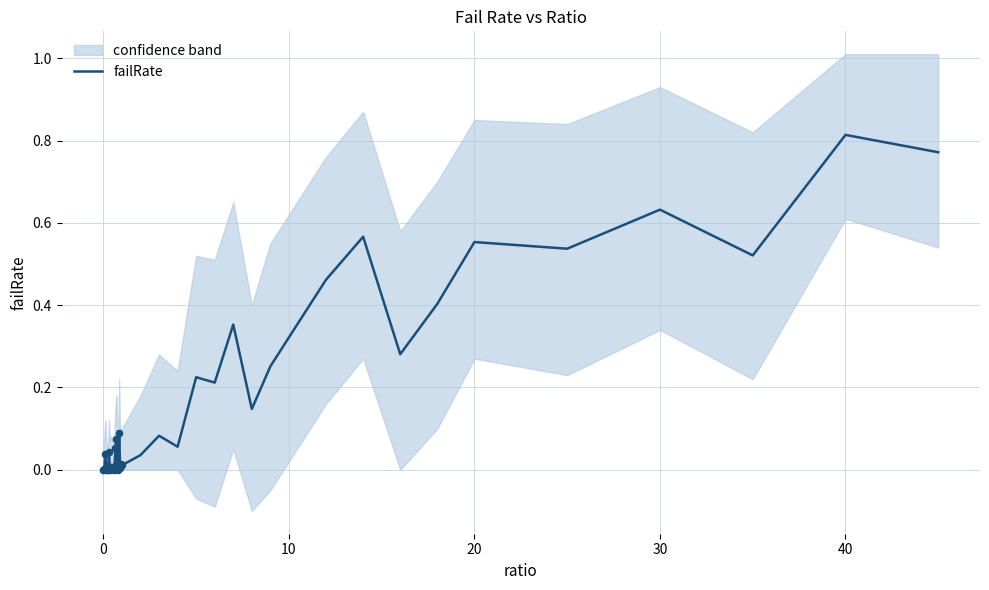

At which label does failRate reach its peak?

40